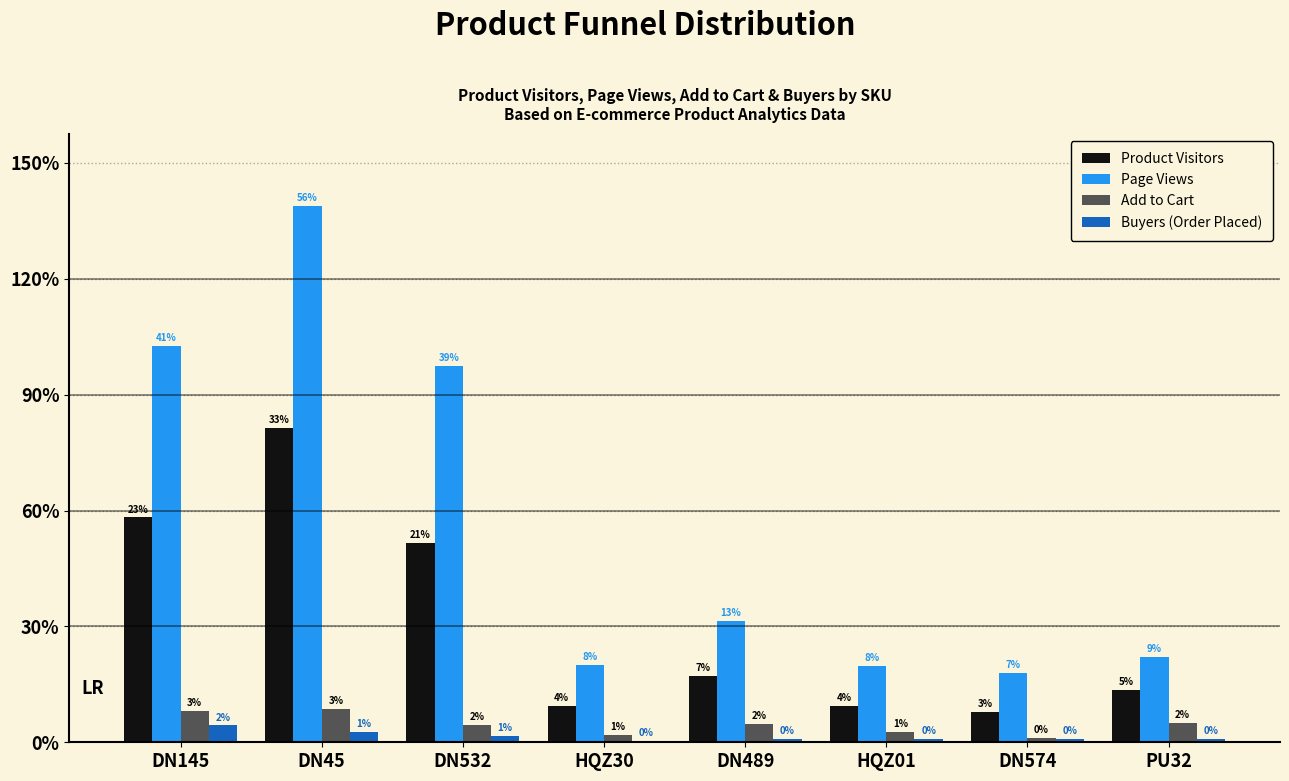

Are the bars grouped side by side (vs. stacked)?

Yes